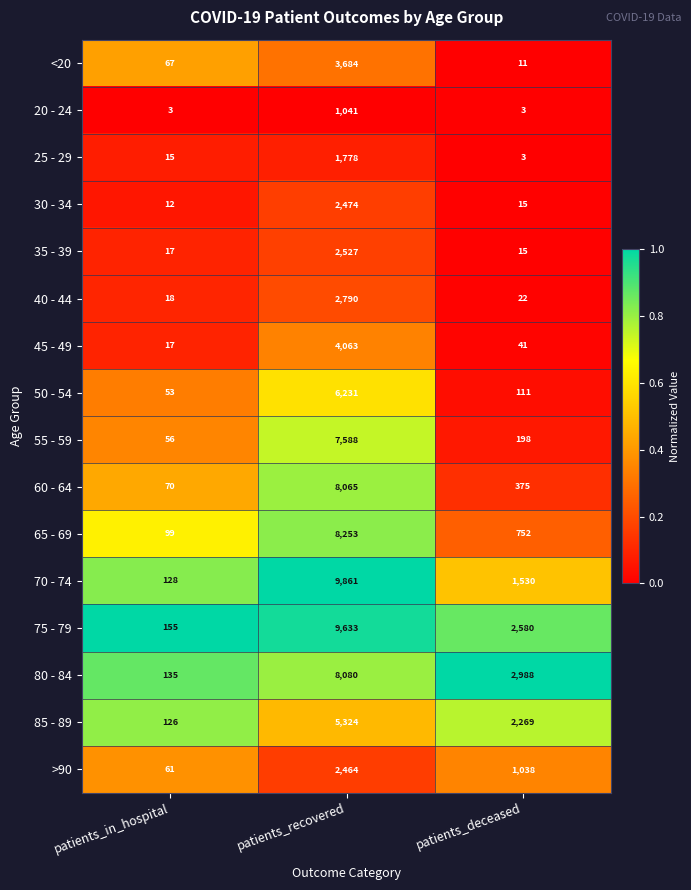

The value of 45 - 49 at patients_recovered is 4063. True or false?

True